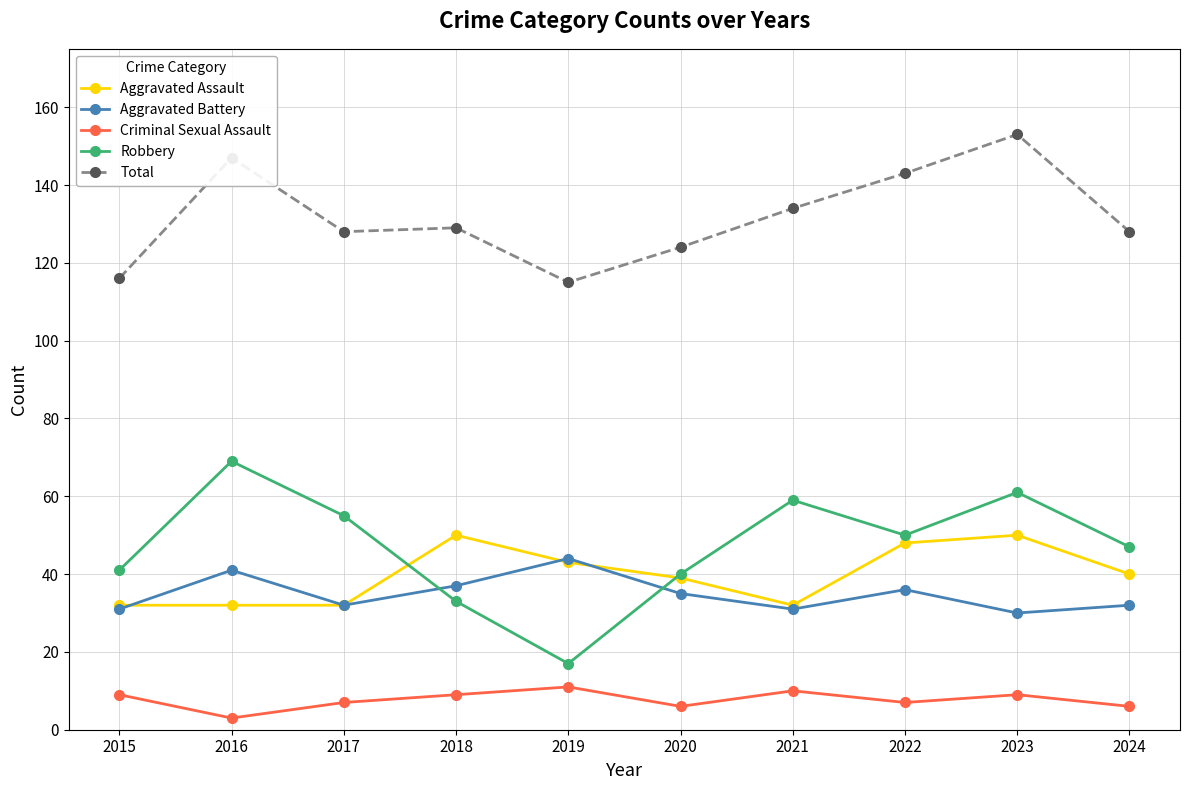

Which label corresponds to the smallest value in the chart?

2016